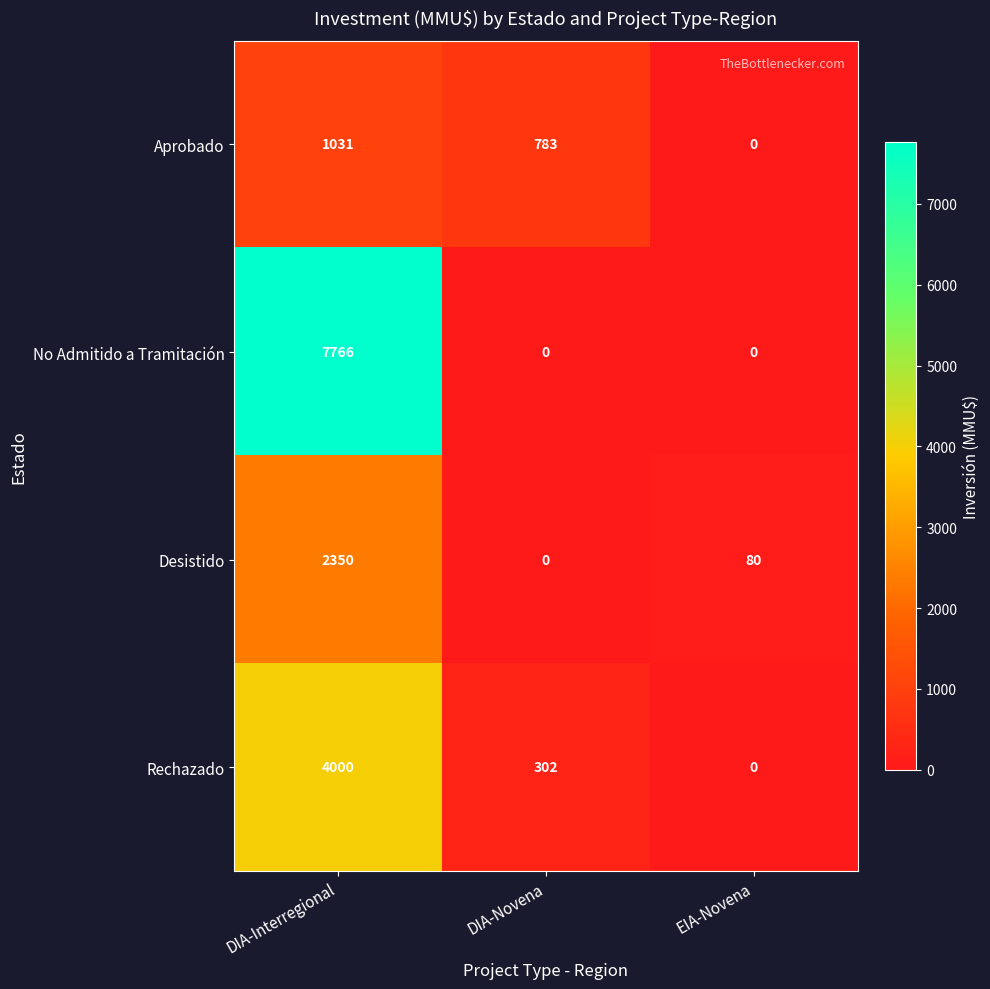

How many data points does each series have?

3